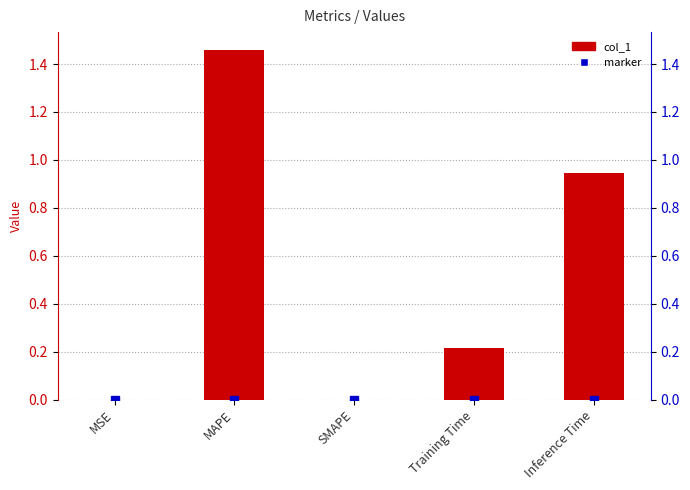

List the labels in order of value, largest first.

MAPE, Inference Time, Training Time, MSE, SMAPE